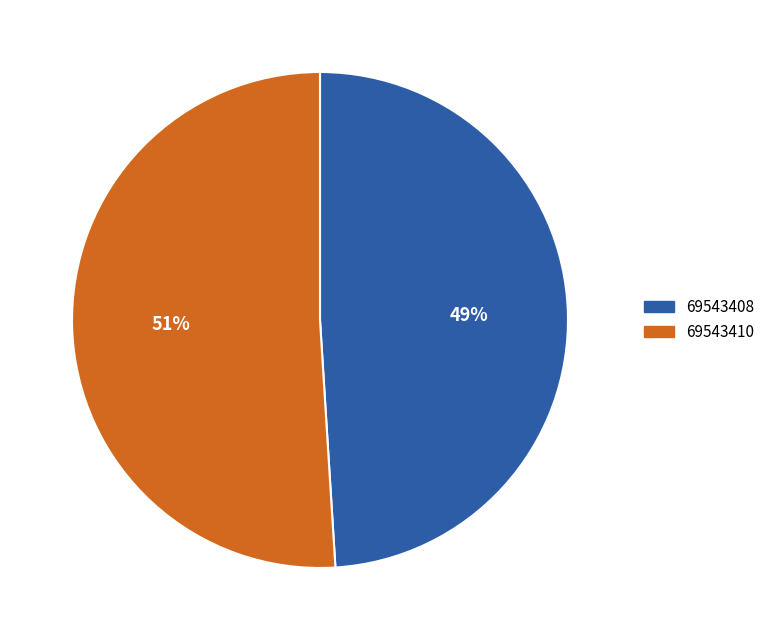

Does any single category account for the majority?

Yes